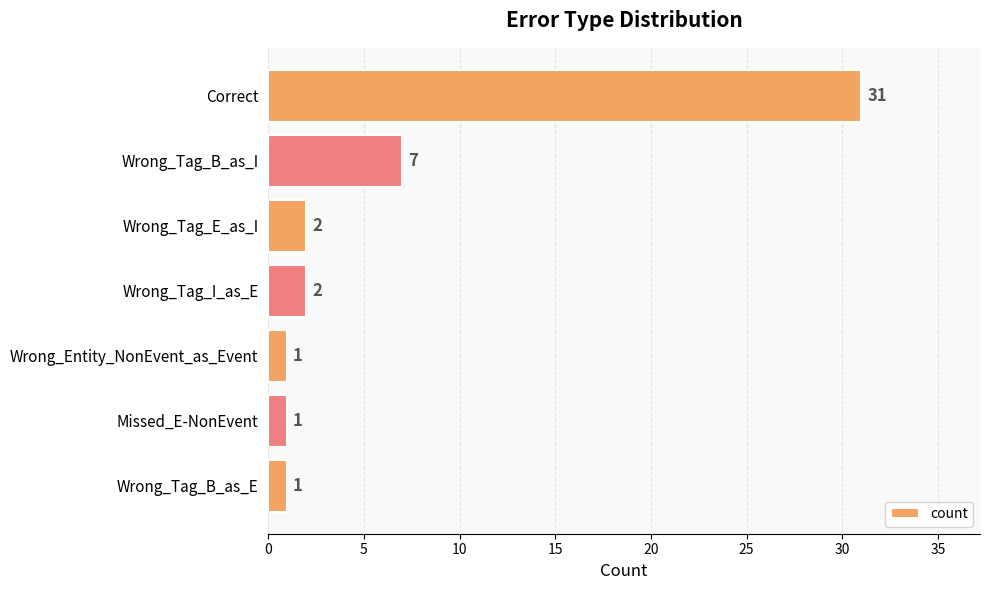

Reading top to bottom, transcribe all the data shown in this chart.

Correct=31	Wrong_Tag_B_as_I=7	Wrong_Tag_E_as_I=2	Wrong_Tag_I_as_E=2	Wrong_Entity_NonEvent_as_Event=1	Missed_E-NonEvent=1	Wrong_Tag_B_as_E=1